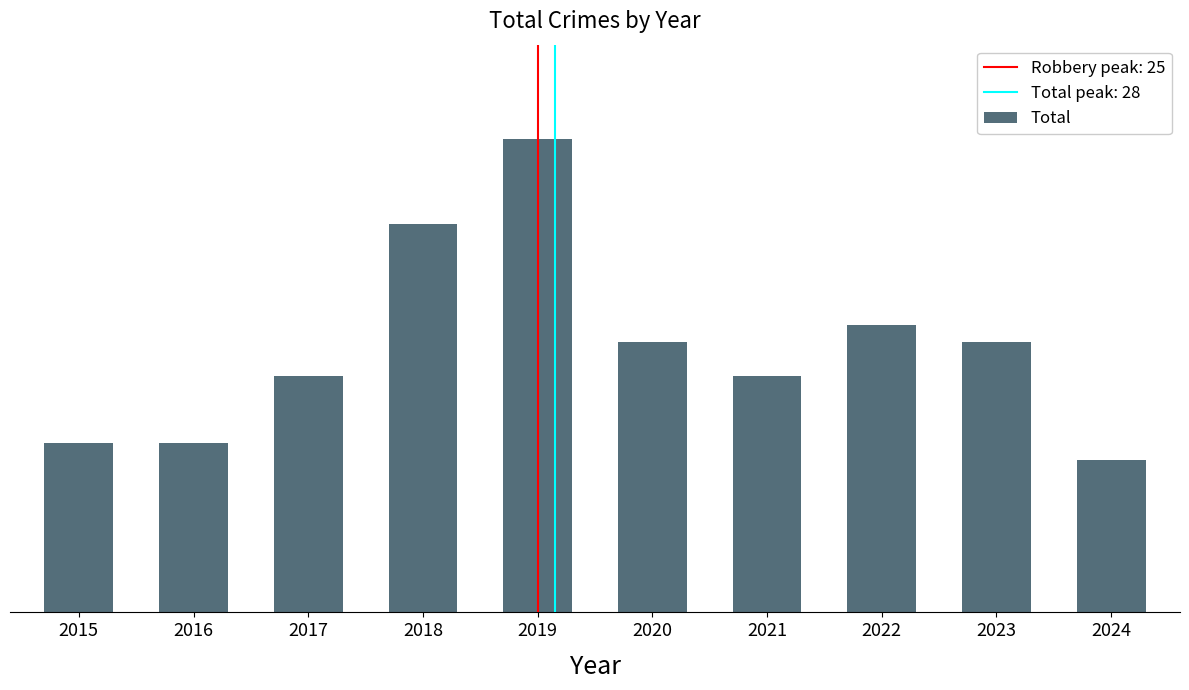

At which label does the data first exceed 16?

2018